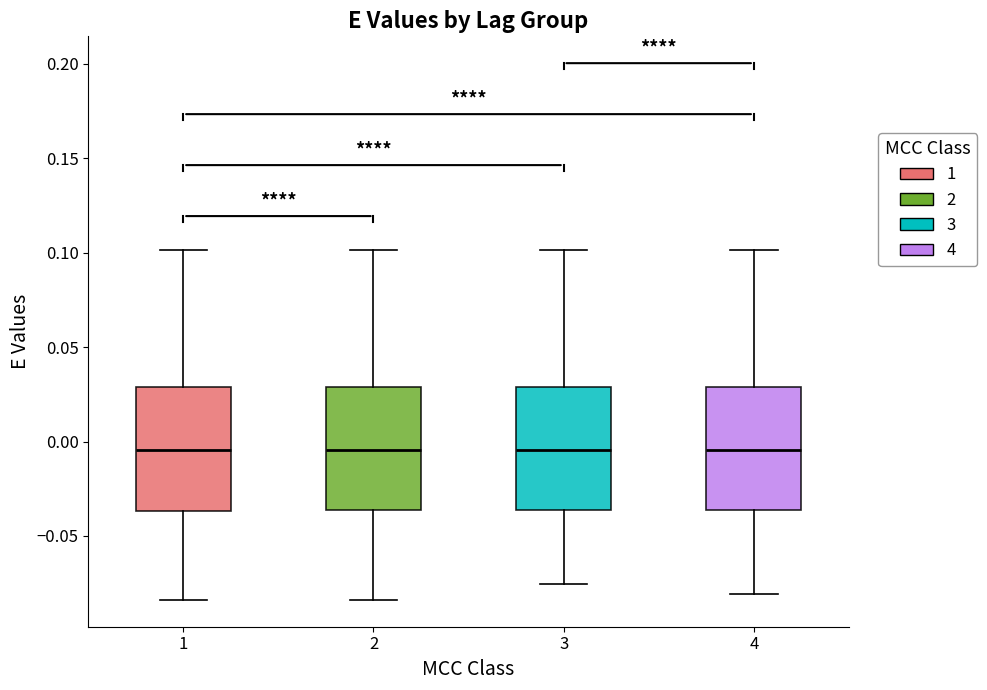

Reading left to right, read every box against the y-axis: the position of its median line, the range the box covers, and the ends of its whiskers. The values are not printed on the chart, so give them approximately, as read against the axis.

1: median -0.005, box -0.035 to 0.030, whiskers -0.085 to 0.100
2: median -0.005, box -0.035 to 0.030, whiskers -0.085 to 0.100
3: median -0.005, box -0.035 to 0.030, whiskers -0.075 to 0.100
4: median -0.005, box -0.035 to 0.030, whiskers -0.080 to 0.100